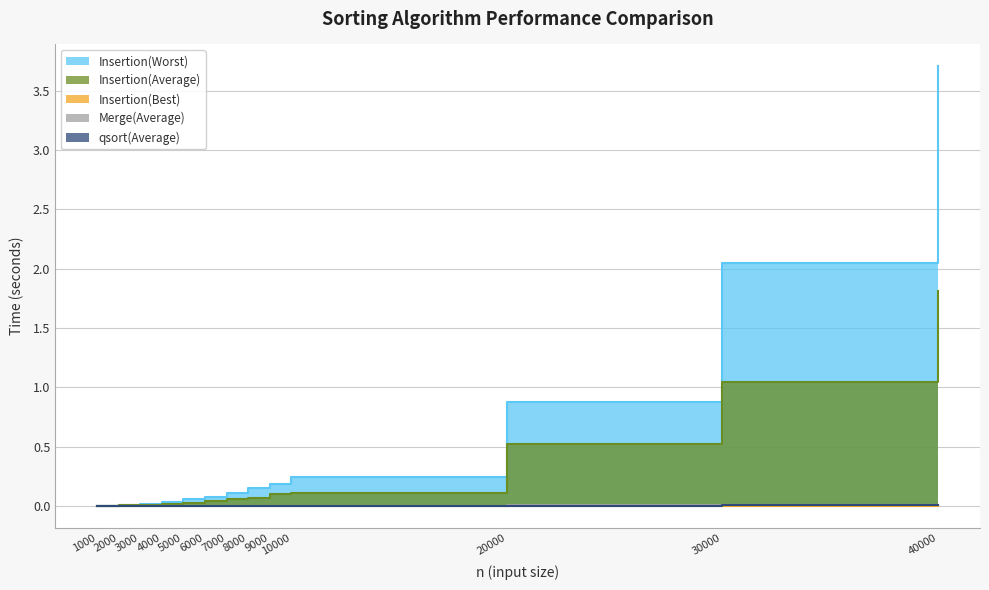

How many lines are shown in the chart?

5